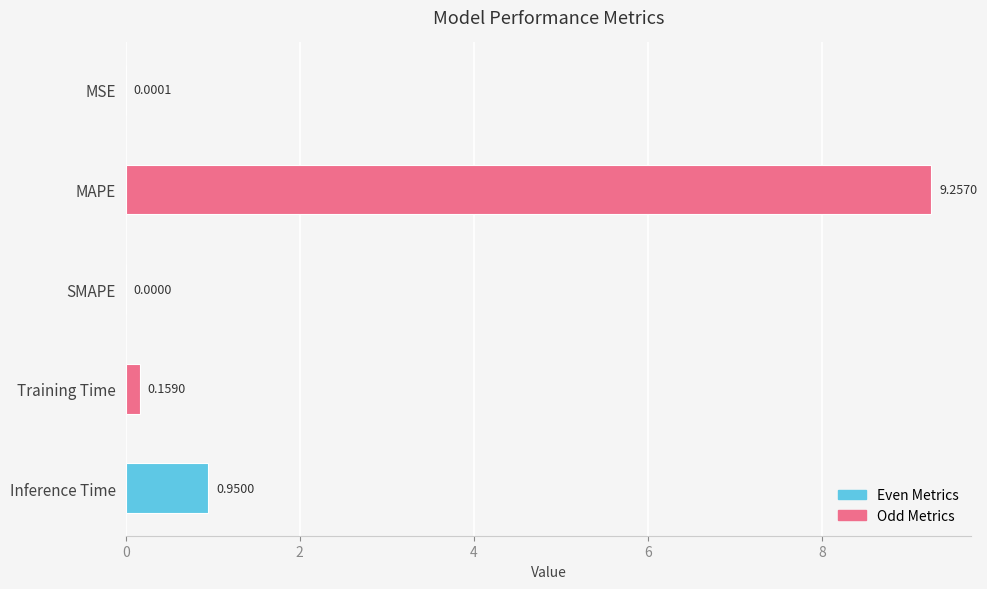

Between Inference Time and MSE, which is larger?

Inference Time